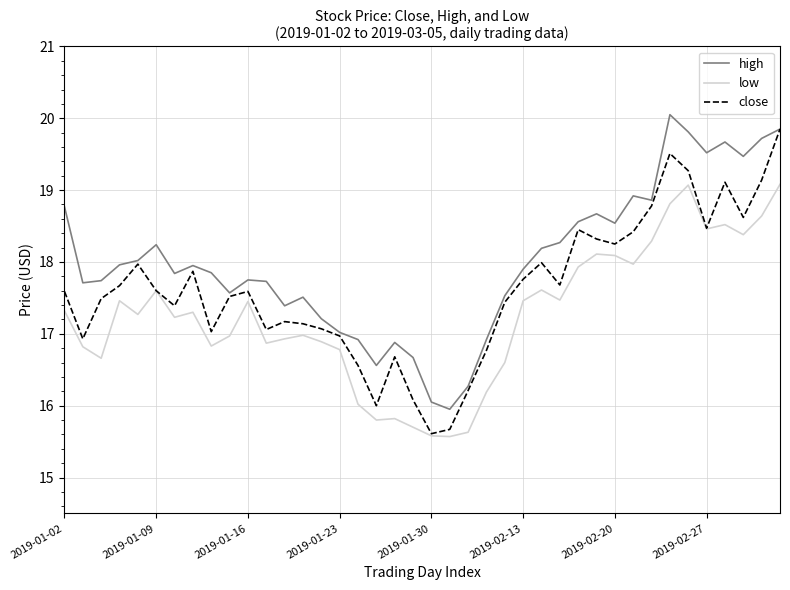

Does the chart display data point markers on the line(s)?

No